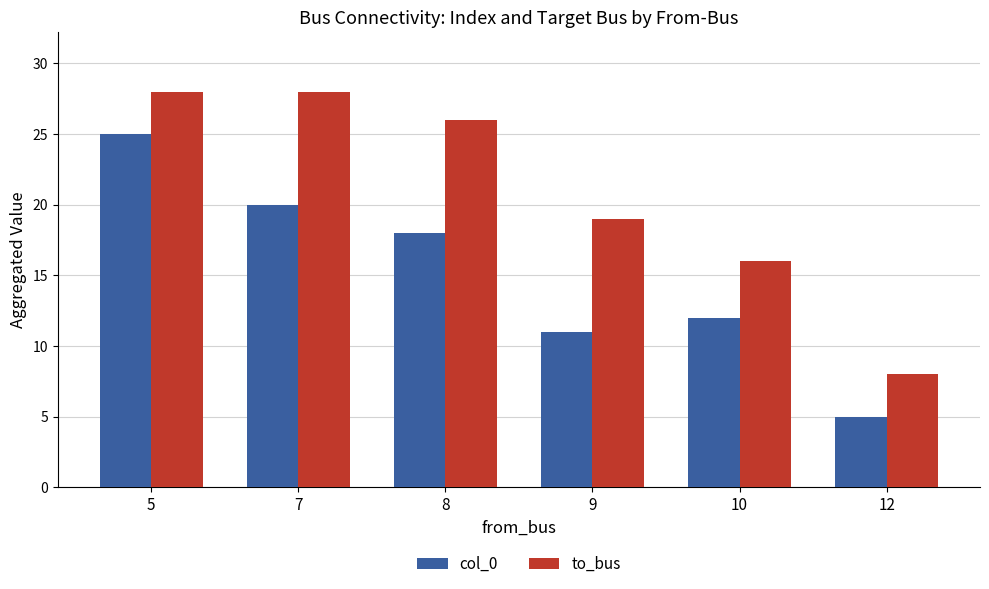

How many bars are there in each group?

2